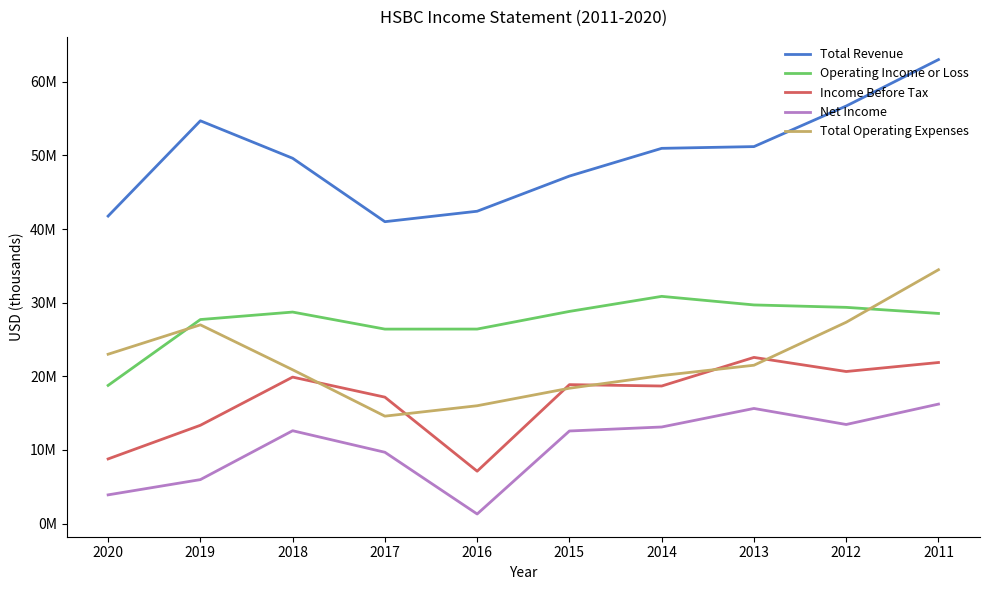

Is this an area chart (filled region under the line)?

No